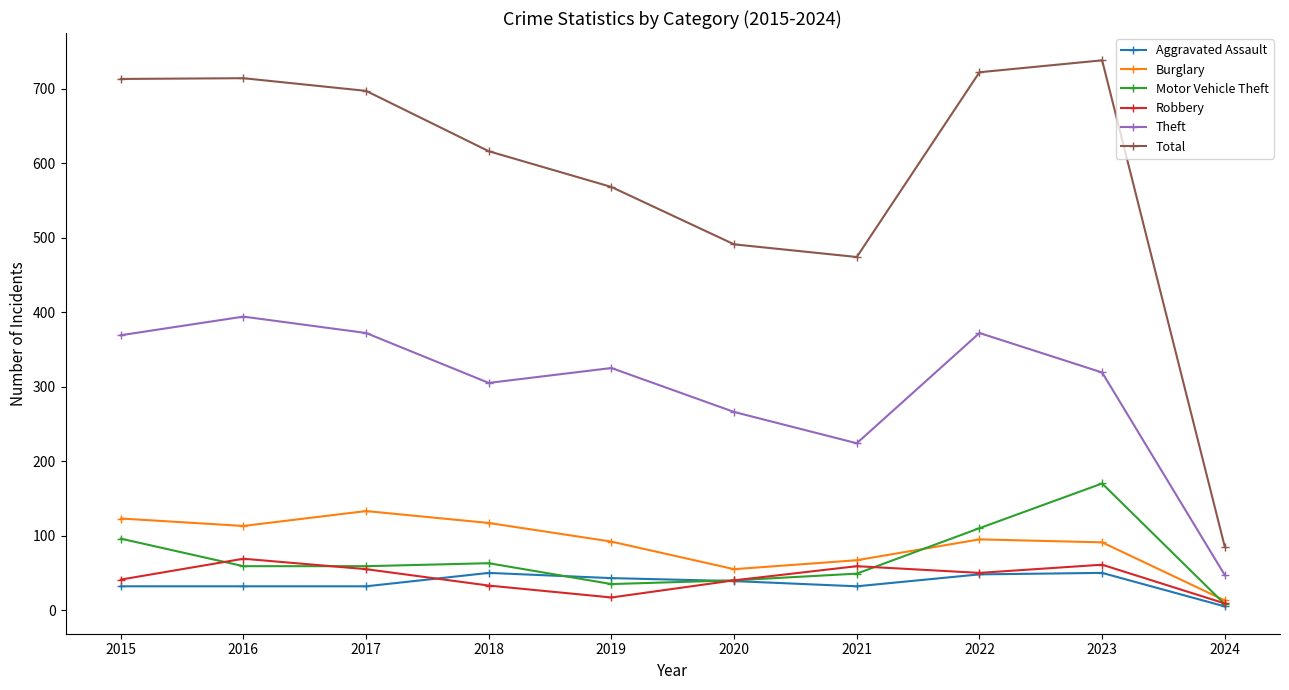

At how many categories does at least one series exceed 74?

10